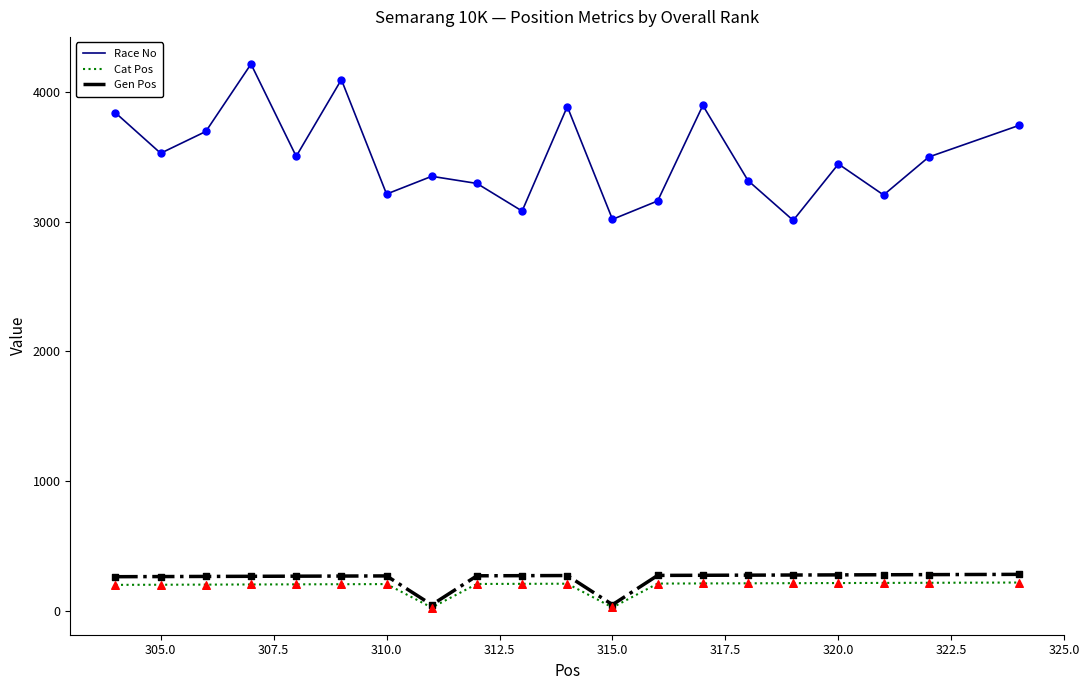

What is the highest value of the Cat Pos series?

216